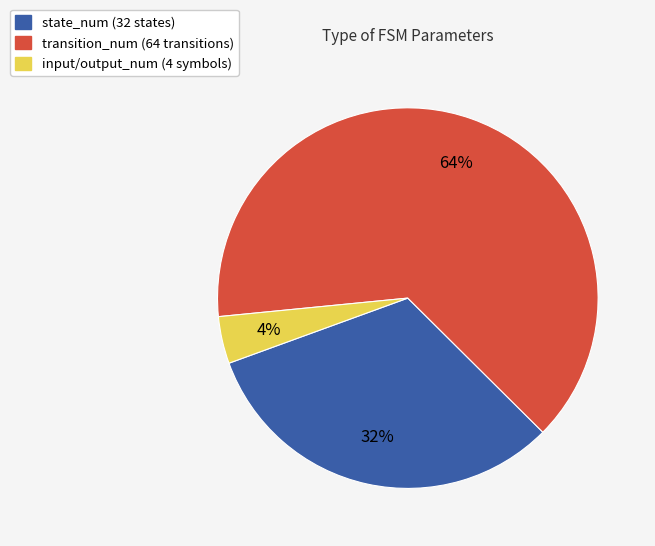

True or false: state_num (32 states) accounts for 32% of the total.

True